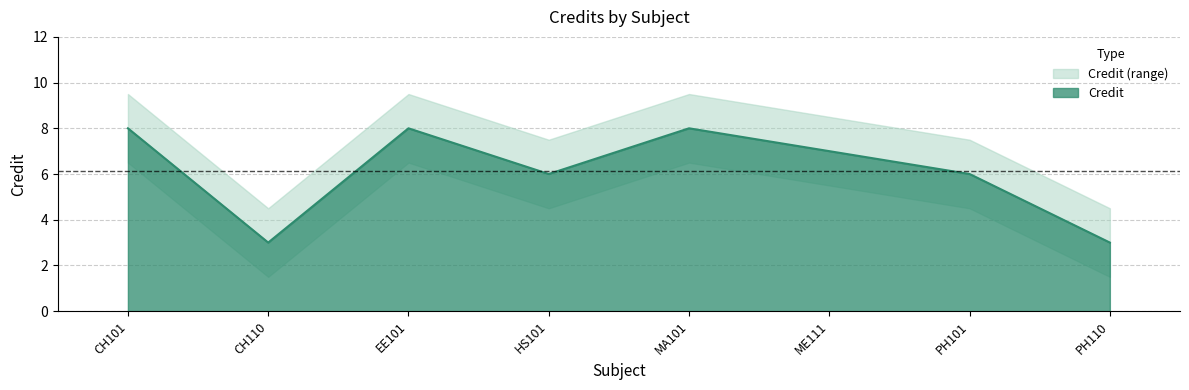

Rank the categories by value from lowest to highest.

CH110, PH110, HS101, PH101, ME111, CH101, EE101, MA101